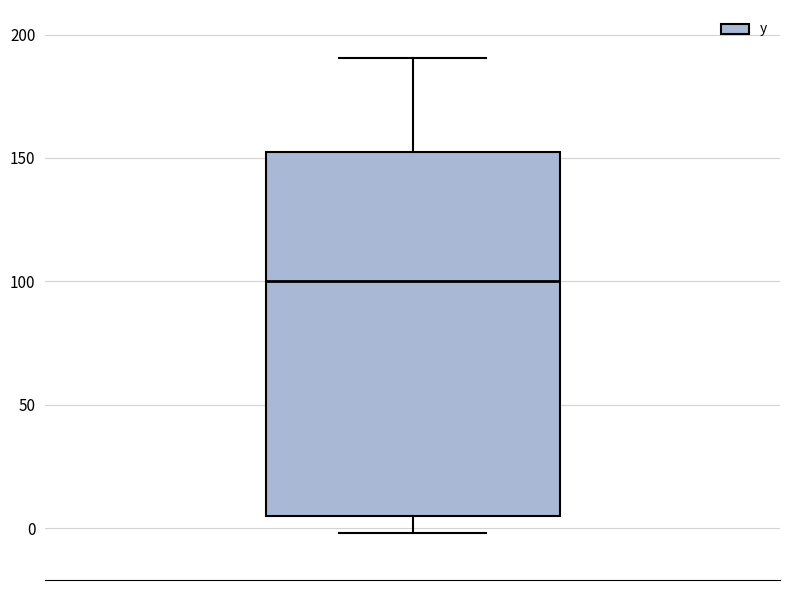

Read this box plot against the y-axis: the position of the median line, the range covered by the box, and the ends of both whiskers. The values are not printed on the chart, so give them approximately, as read against the axis.

median 100, box 5 to 150, whiskers 0 to 190